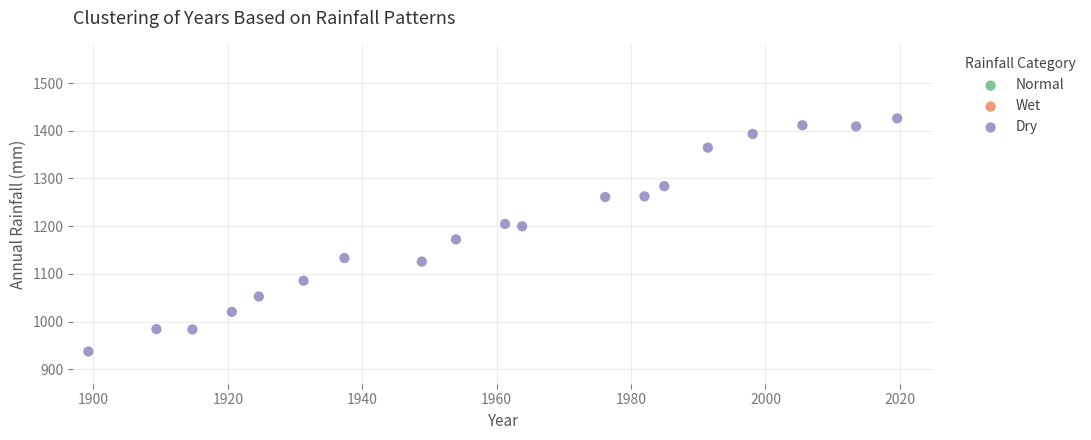

What is the range of Y values (max minus min)?

488.4